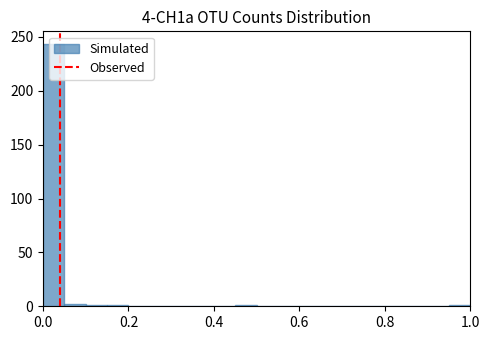

Read against the x-axis, roughly where is the centre of the tallest bar?

0.02